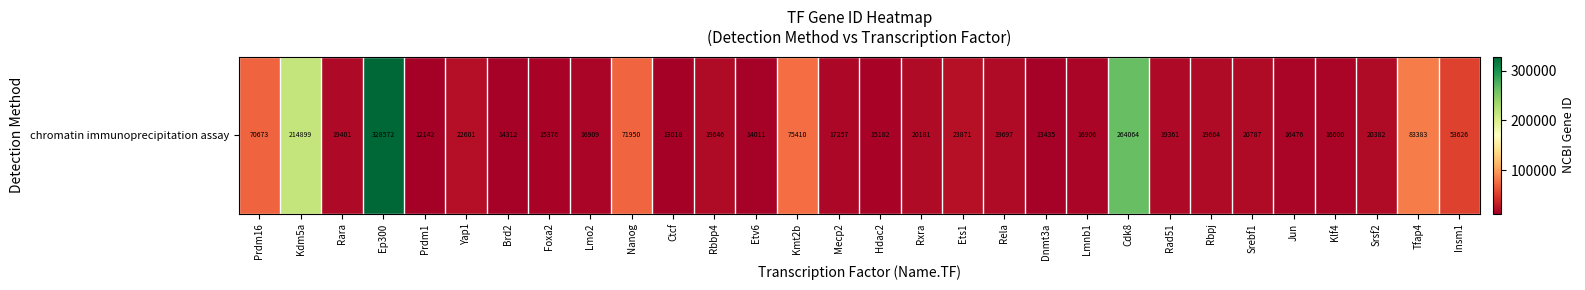

True or false: the data shows 70673 at Prdm16.

True